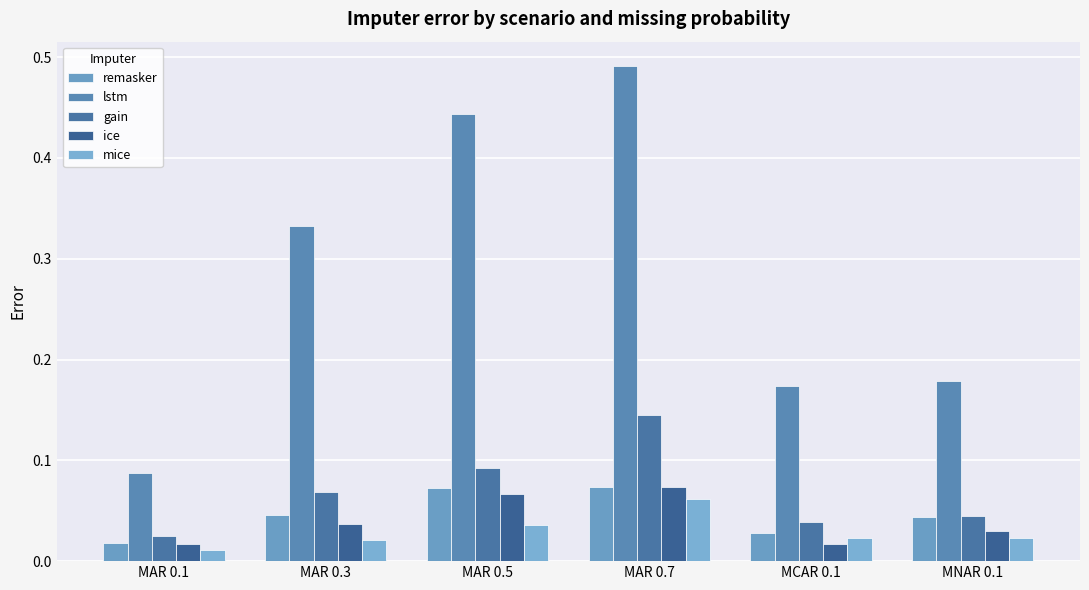

What position from the left is MNAR 0.1?

6